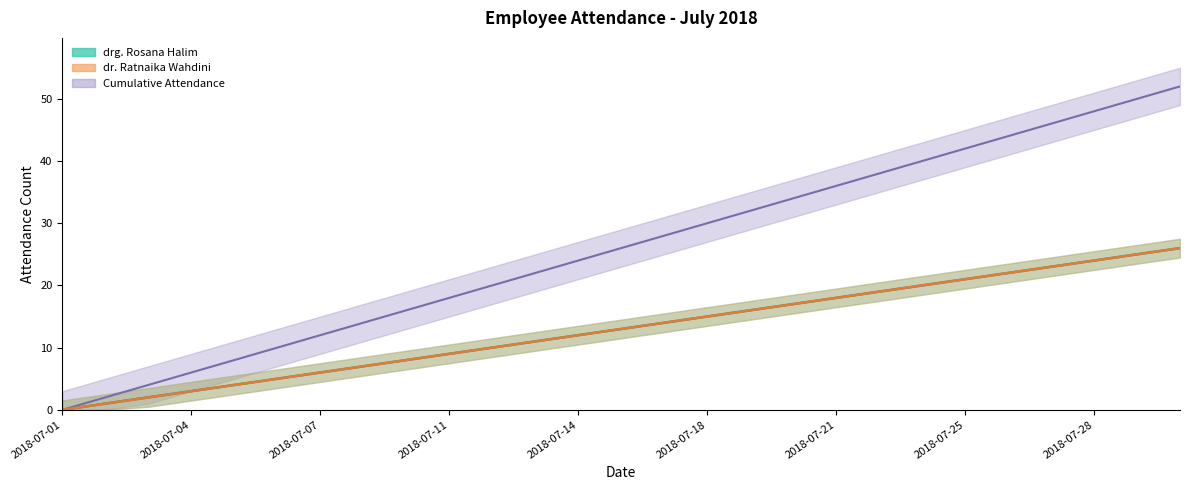

True or false: drg. Rosana Halim has a value of 8 at 2018-07-18.

False